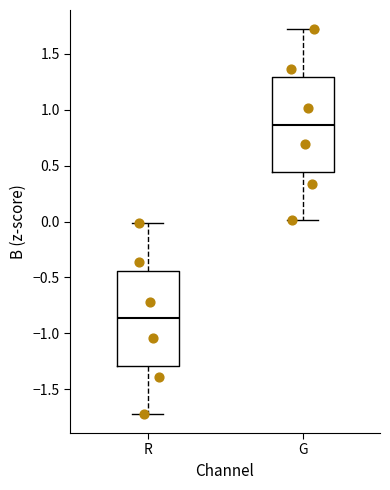

Where does the upper whisker of the box for R end on the y-axis? The values are not printed on the chart, so give them approximately, as read against the axis.

0.00